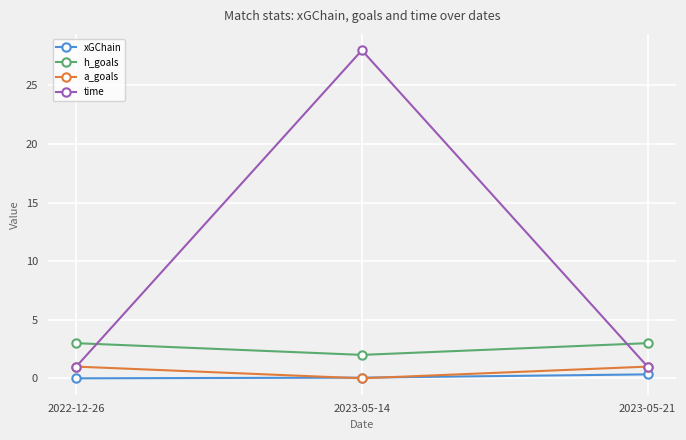

The time series shows 1.0 at 2022-12-26. True or false?

True